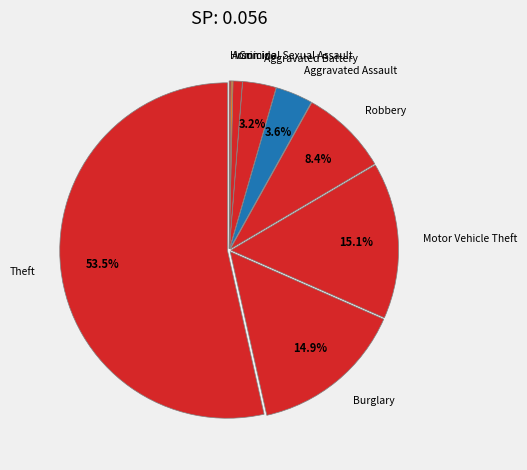

To the nearest percent, what is the average slice percentage?

11%